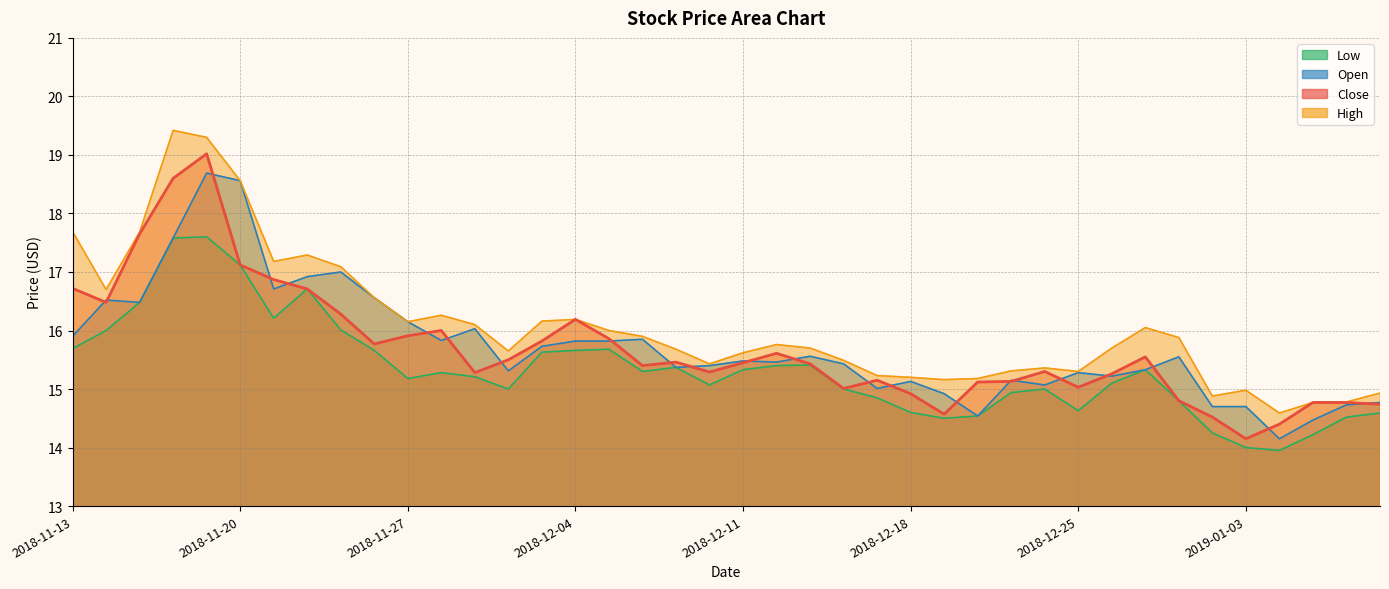

The close series shows 17.6 at 2018-11-15. True or false?

True